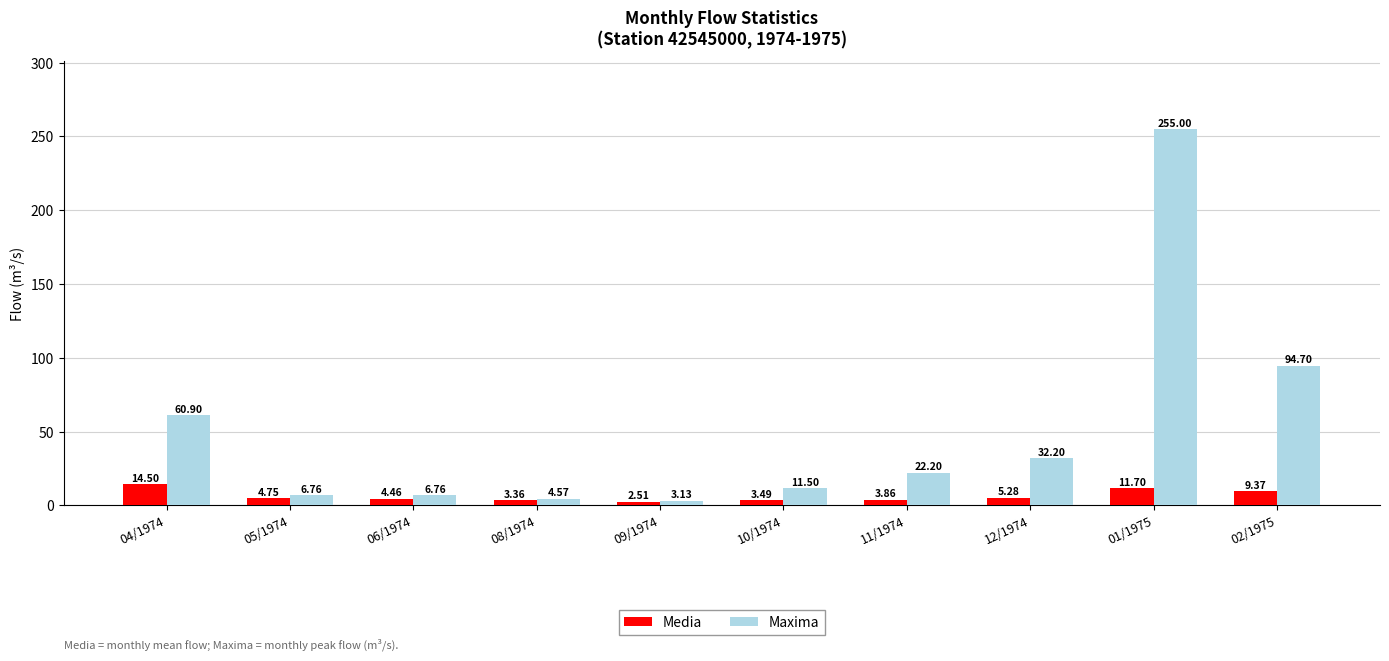

What is the smallest value displayed?

2.5